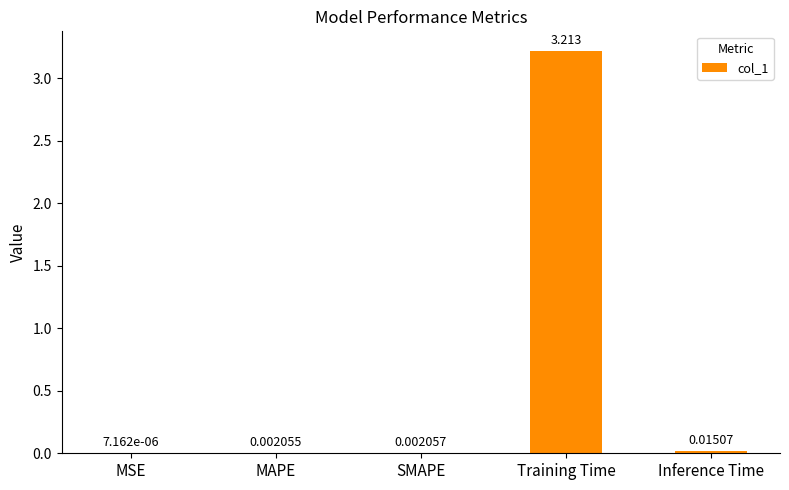

Which has a higher value, MAPE or SMAPE?

SMAPE